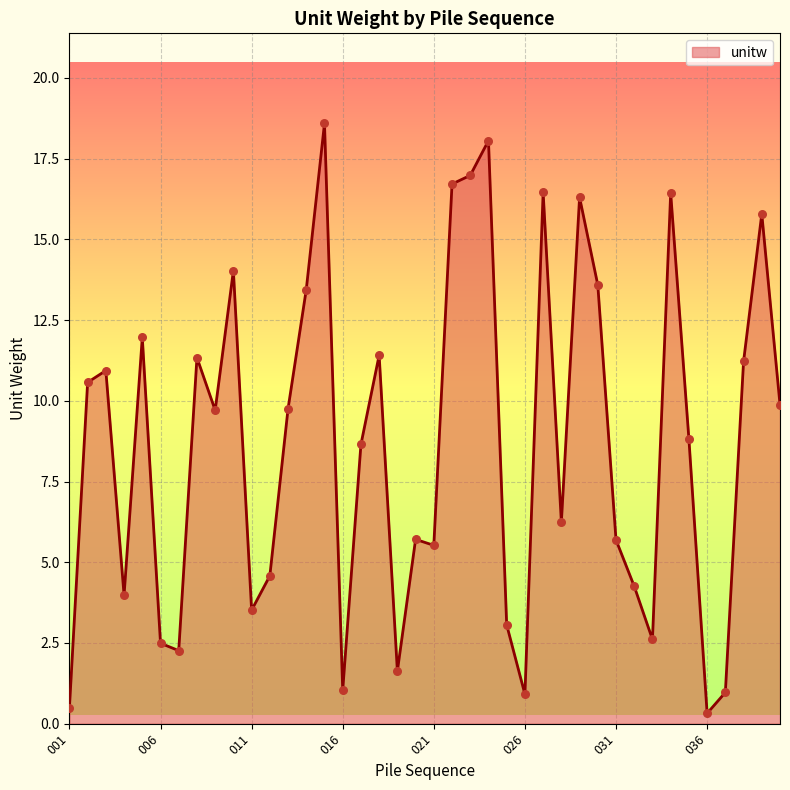

What is the difference between the maximum and minimum values?

18.3